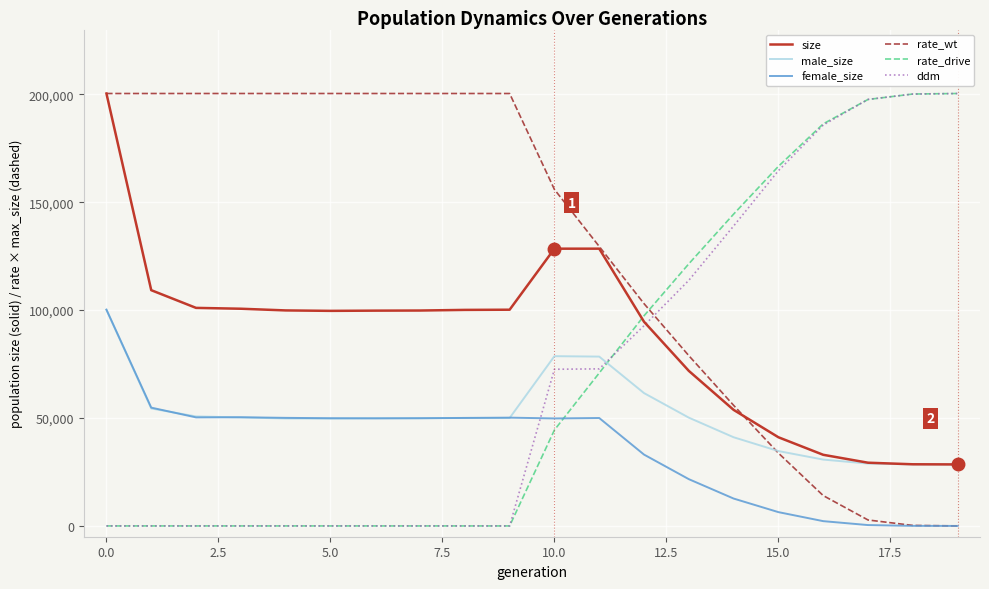

Which series has the largest total across all categories?

rate_wt